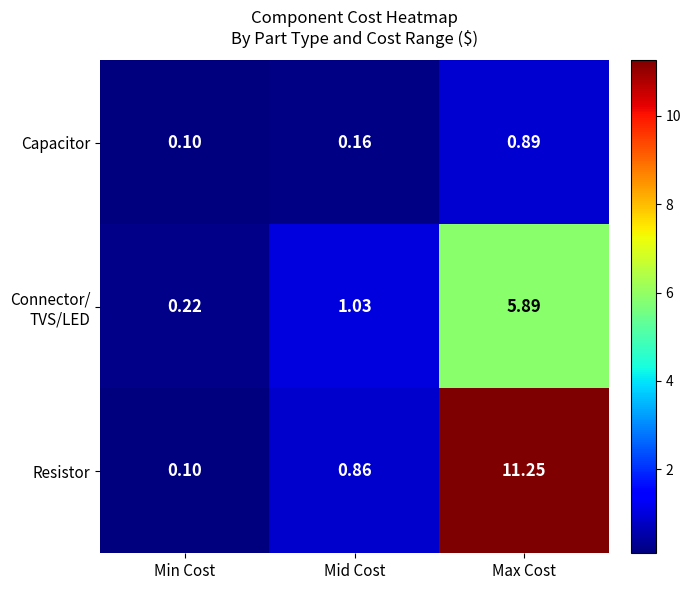

Which series has the largest range (max minus min)?

Resistor